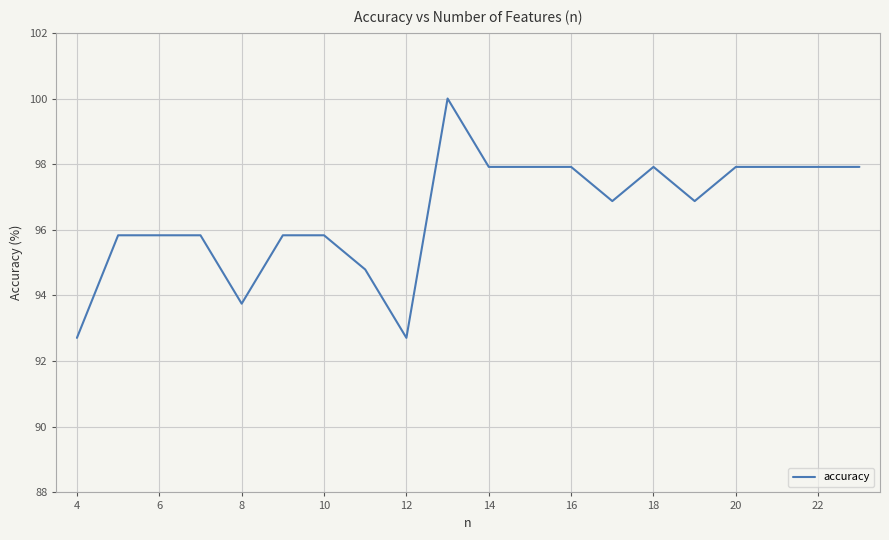

What is the greatest value displayed?

100.0